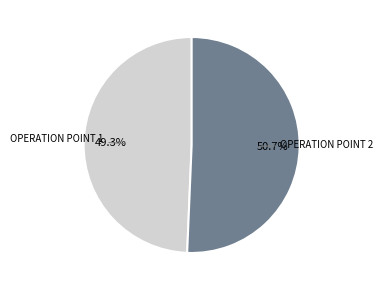

Is there a majority slice in this chart?

Yes